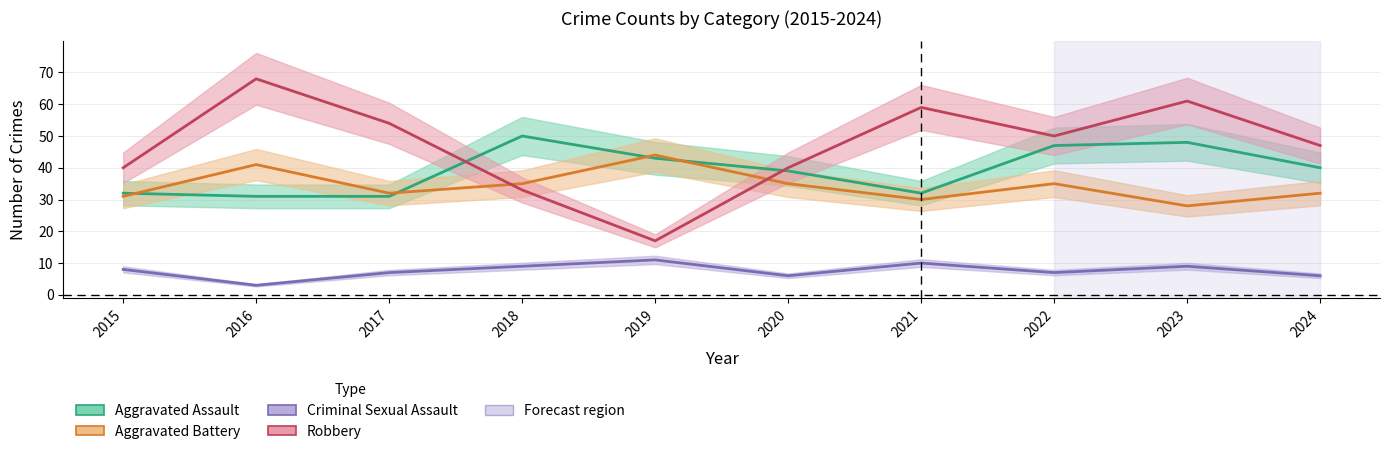

Which series has the widest spread of values?

Robbery